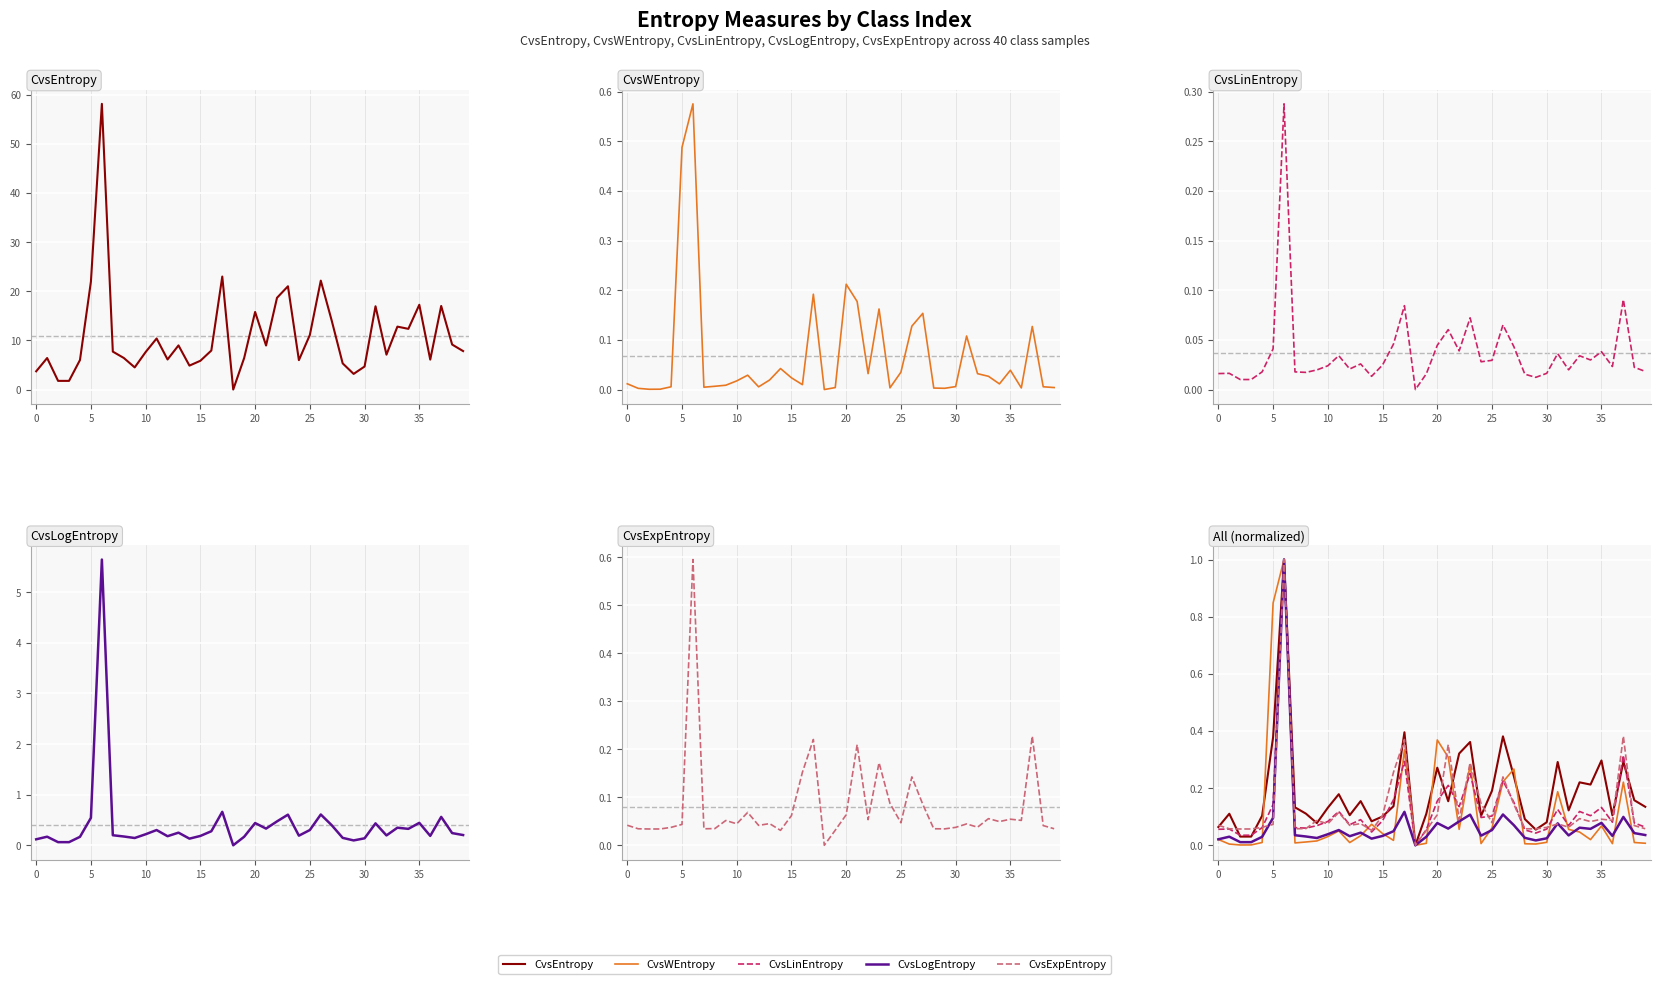

At which label is CvsLinEntropy closest to 0?

18